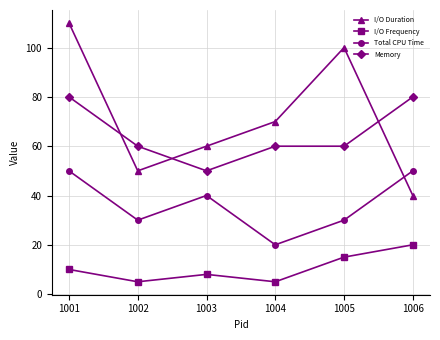

What is the approximate value of Memory at 1003, to the nearest 10?

50